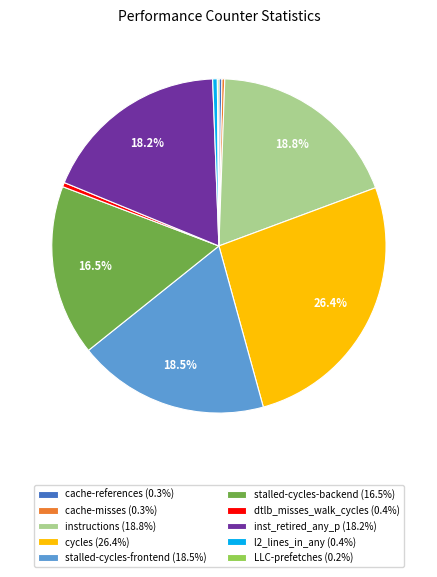

Is l2_lines_in_any (0.4%) the majority of the pie?

No